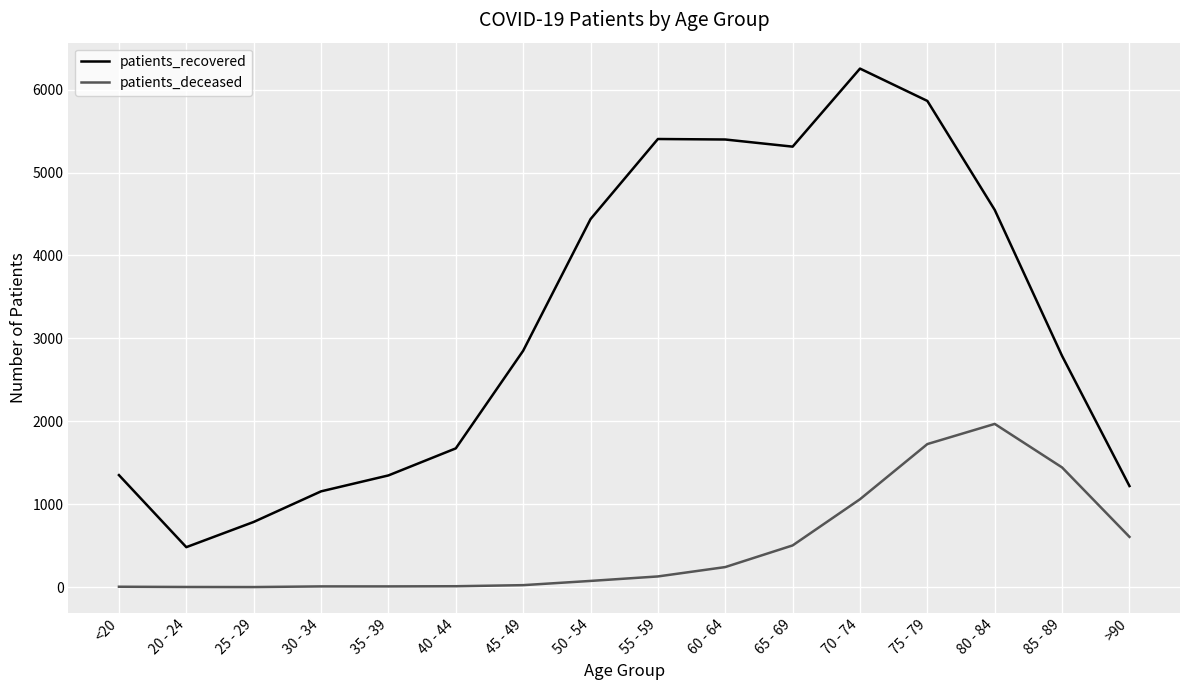

What is the difference between the maximum and minimum values in the patients_recovered series?

5770